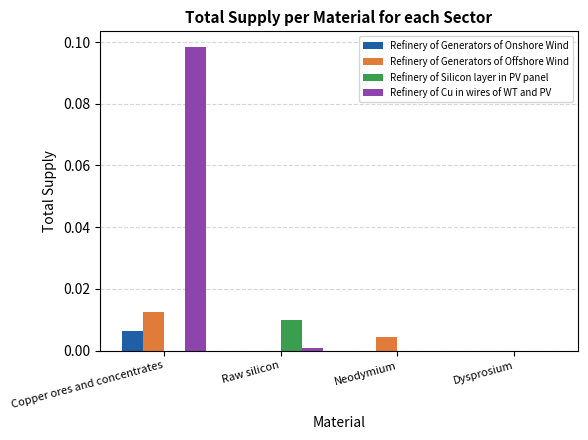

Which series has the largest total across all categories?

Refinery of Cu in wires of WT and PV